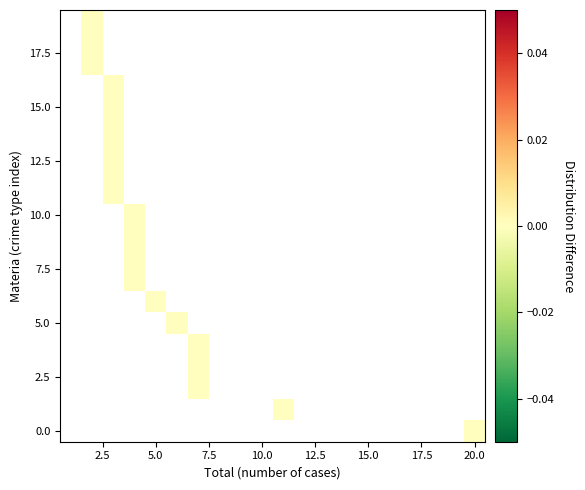

Which category has the highest value across all series?

20.0